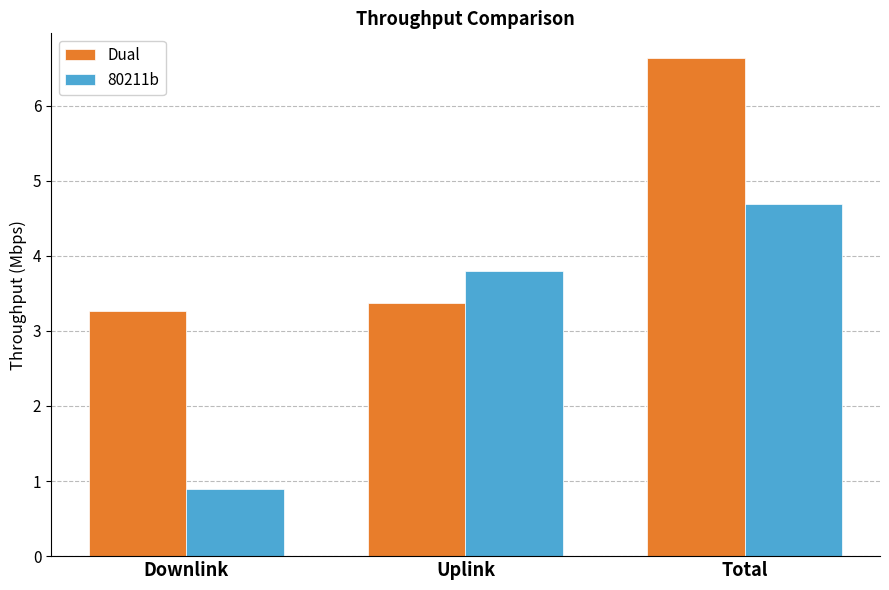

The value of 80211b at Total is 4.7. True or false?

True